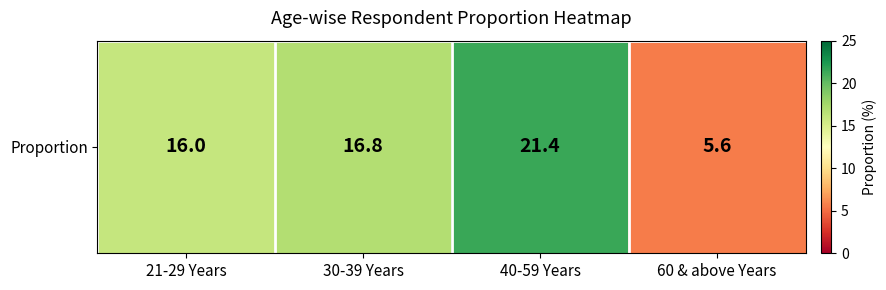

List the labels in order of value, largest first.

40-59 Years, 30-39 Years, 21-29 Years, 60 & above Years